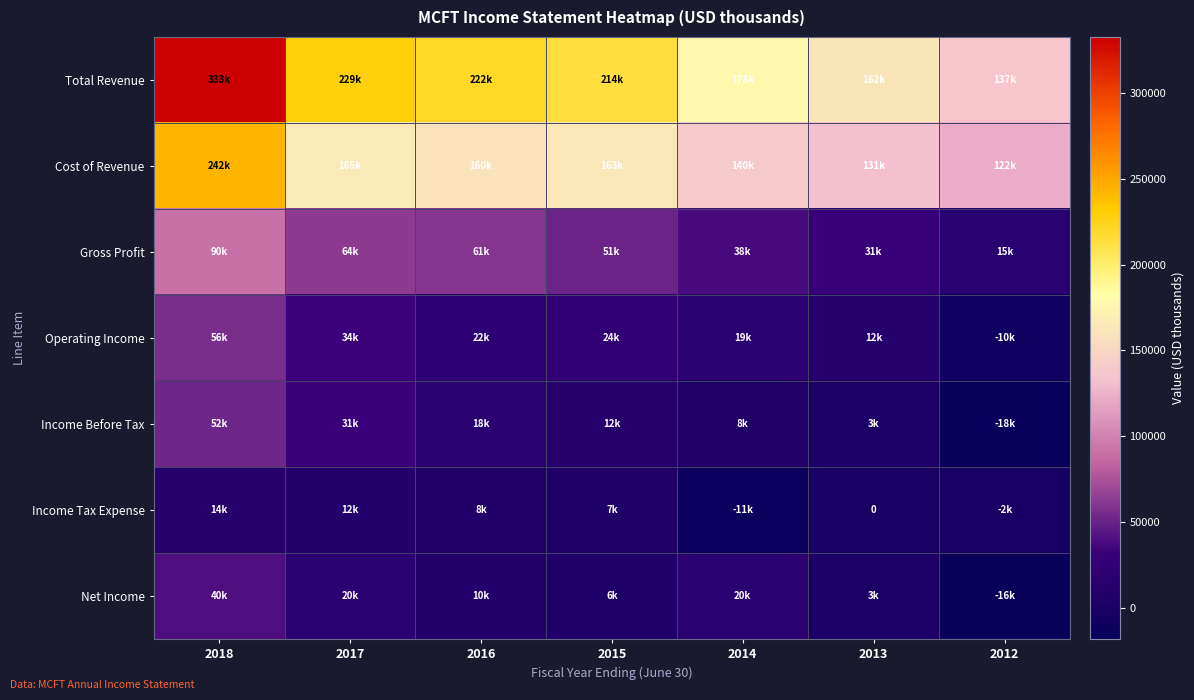

Is the value of Income Before Tax at 2017 greater than the value of Operating Income at 2017?

No